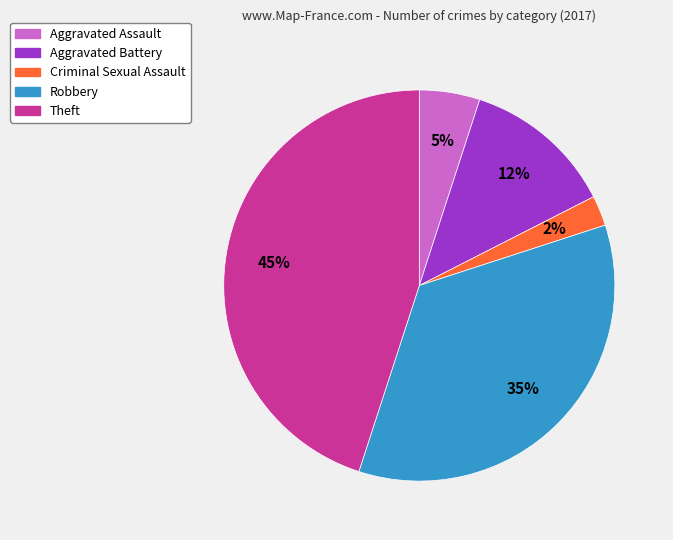

Does any single category account for the majority?

No